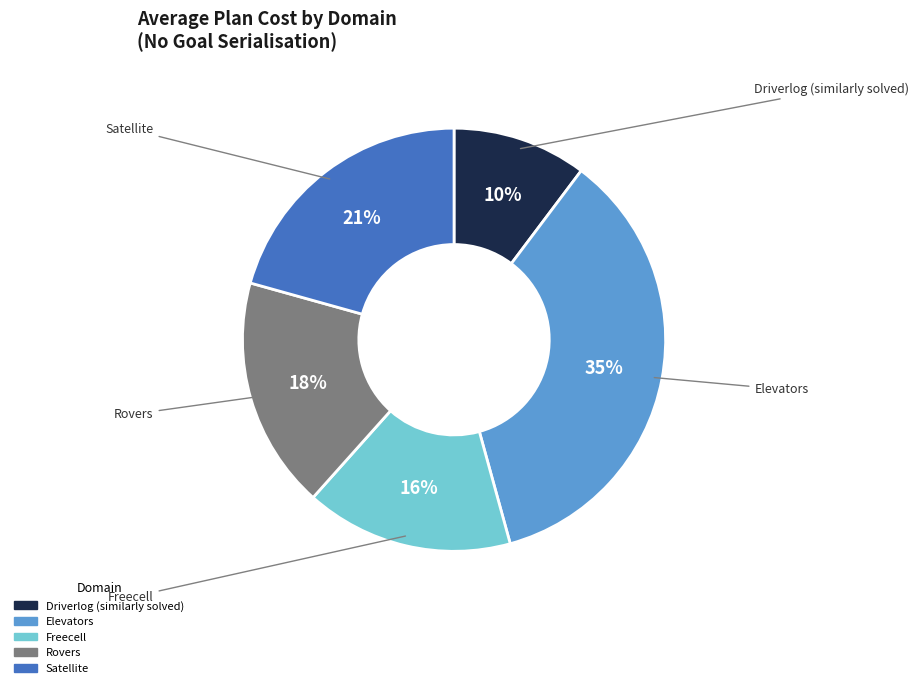

How many slices are in this pie chart?

5